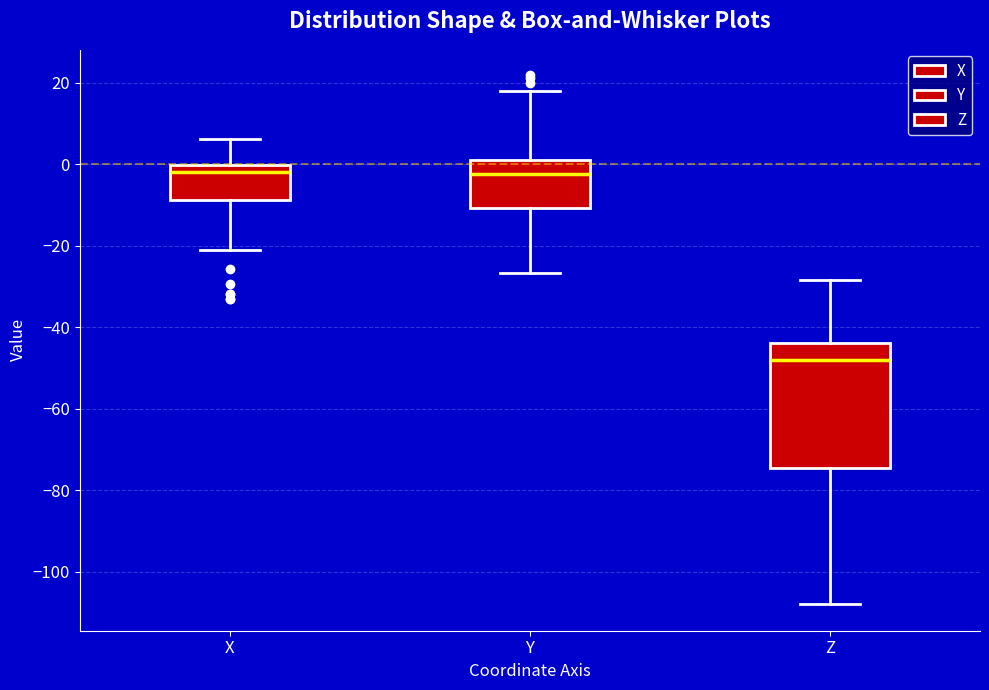

Which box is the tallest, from its lower edge to its upper edge?

Z